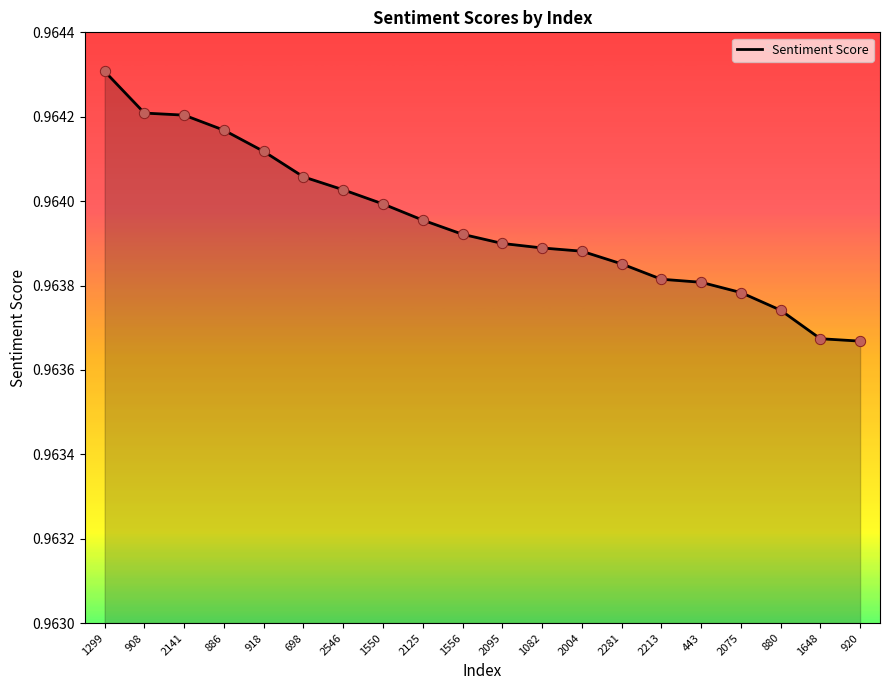

Which has a higher value, 2213 or 886?

886